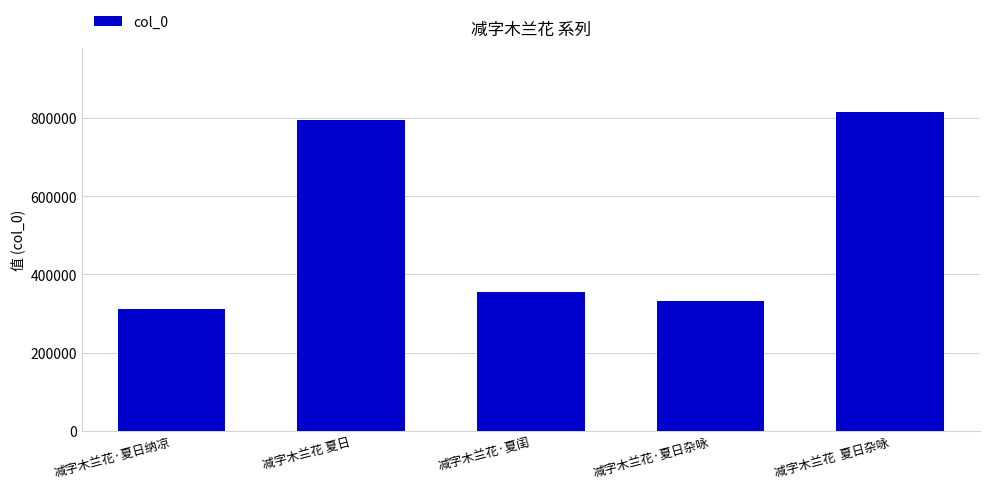

What is the difference between the second highest and minimum values?

483347